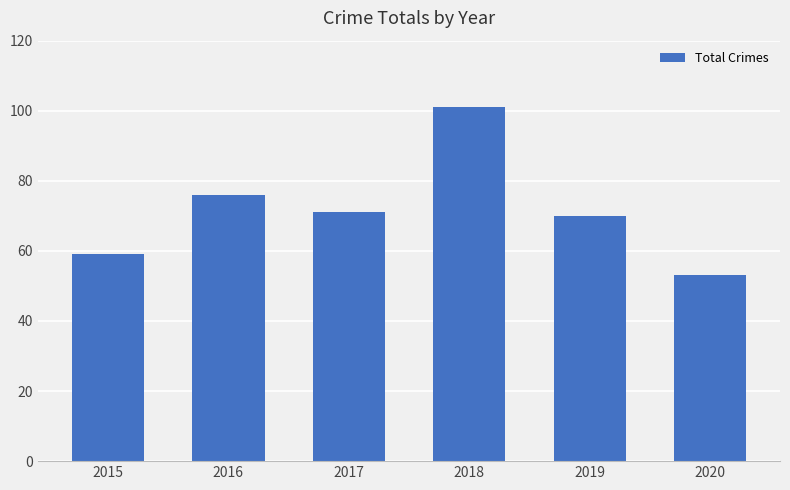

What is the ratio of the value at 2019 to the value at 2015?

1.2